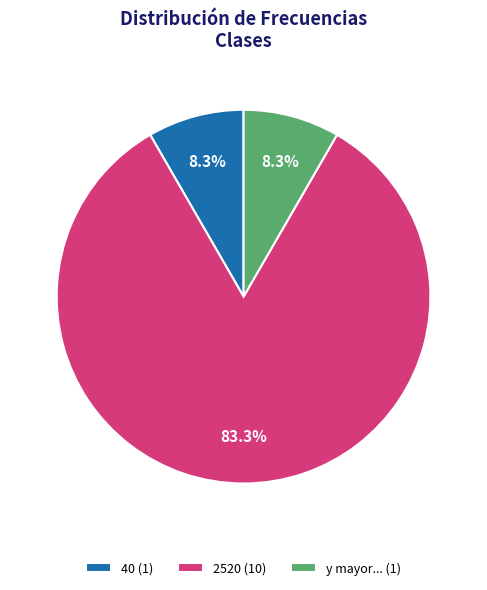

How many slices are in this pie chart?

3